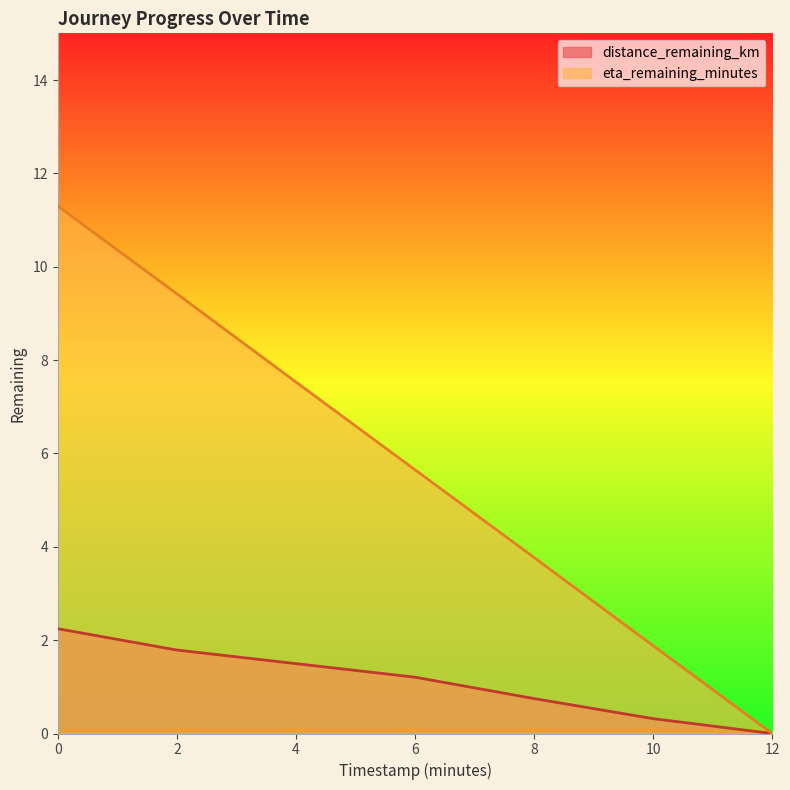

What are all the series names shown in the legend?

distance_remaining_km, eta_remaining_minutes